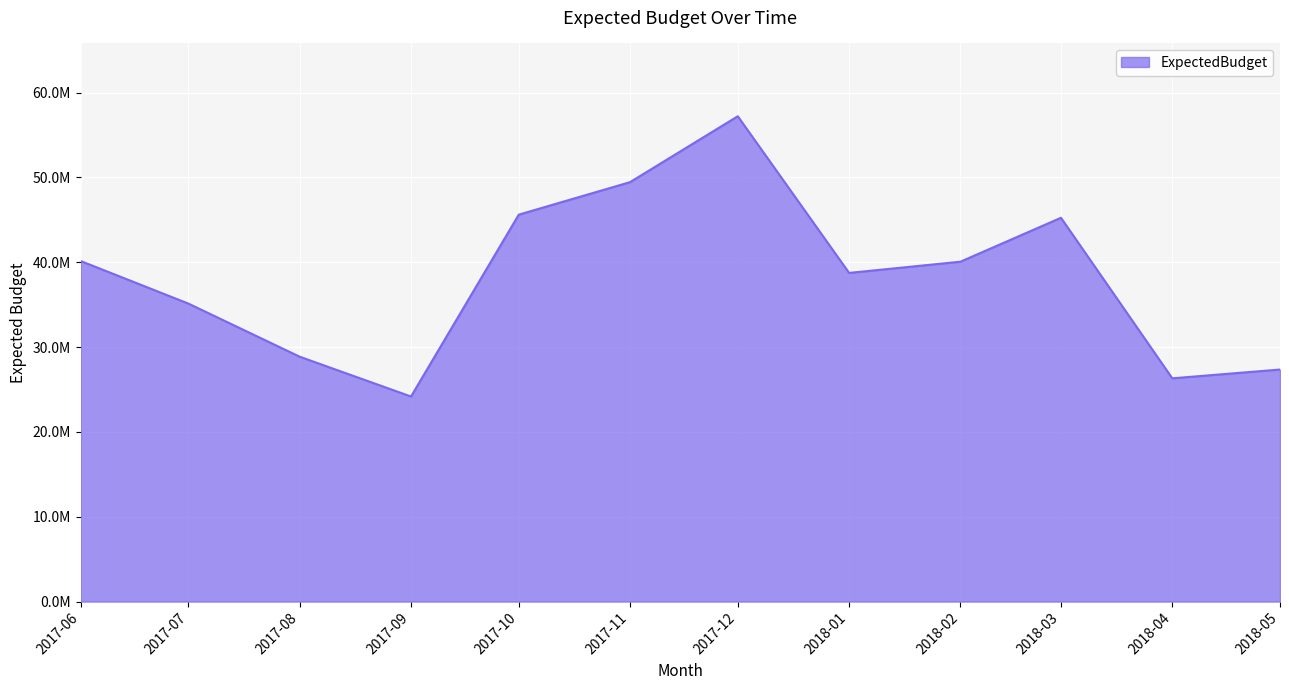

Which label corresponds to the largest value in the chart?

2017-12